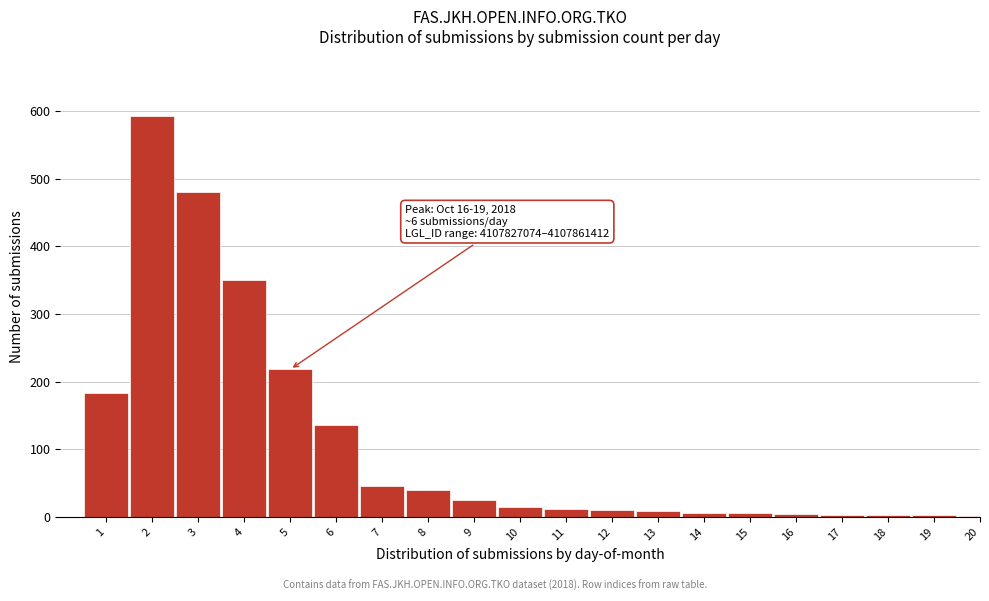

Is it true that the value at 8 is 40?

True